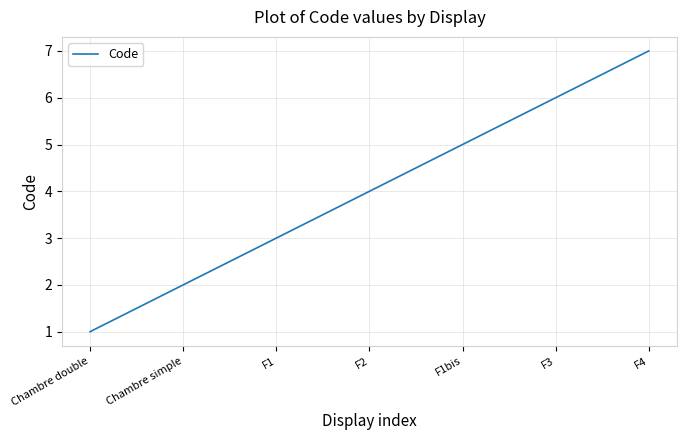

Which label corresponds to the smallest value in the chart?

Chambre double